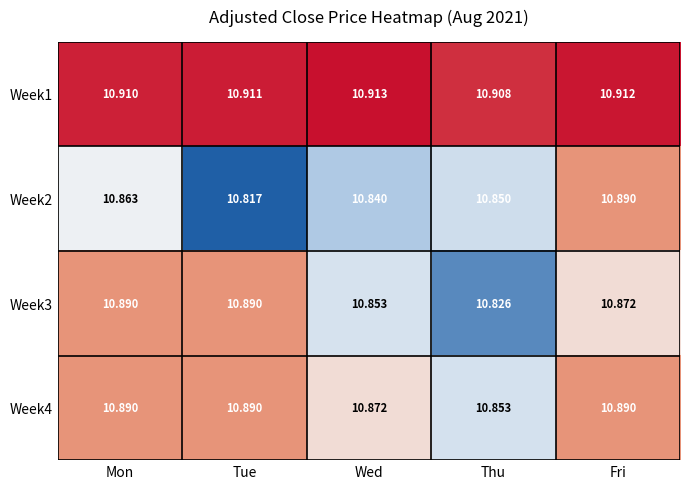

Count the number of categories in the chart.

5